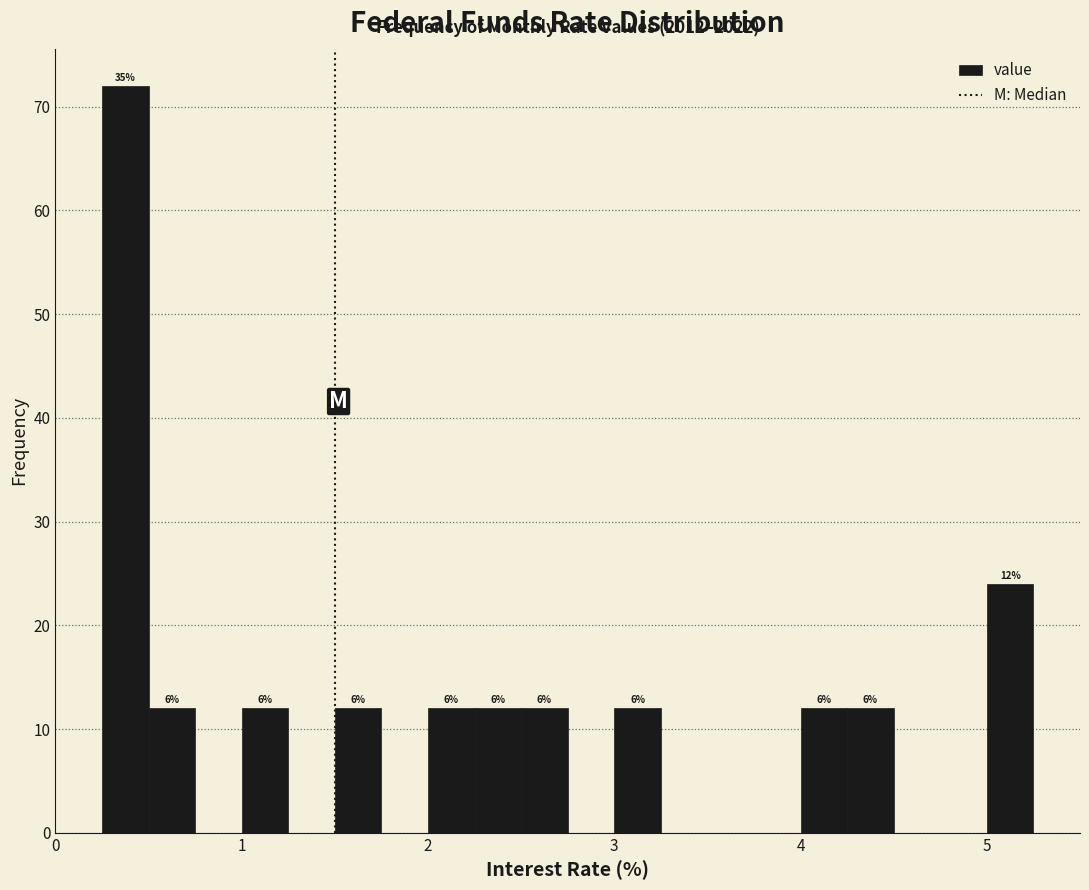

Read against the x-axis, roughly where is the centre of the tallest bar?

0.4